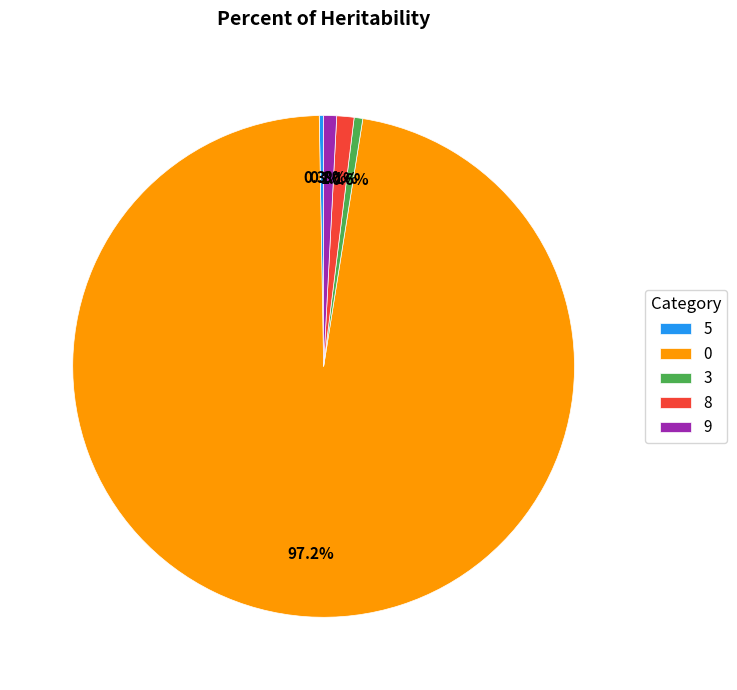

Is there a majority slice in this chart?

Yes